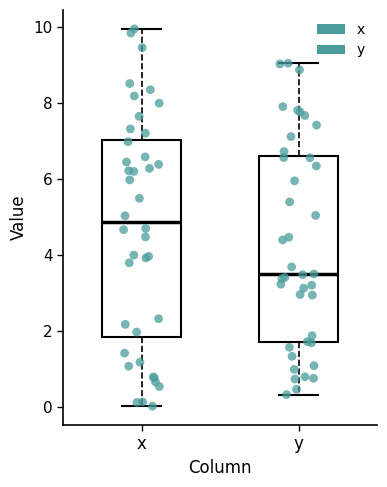

Where does the upper whisker of the box for x end on the y-axis? The values are not printed on the chart, so give them approximately, as read against the axis.

10.0